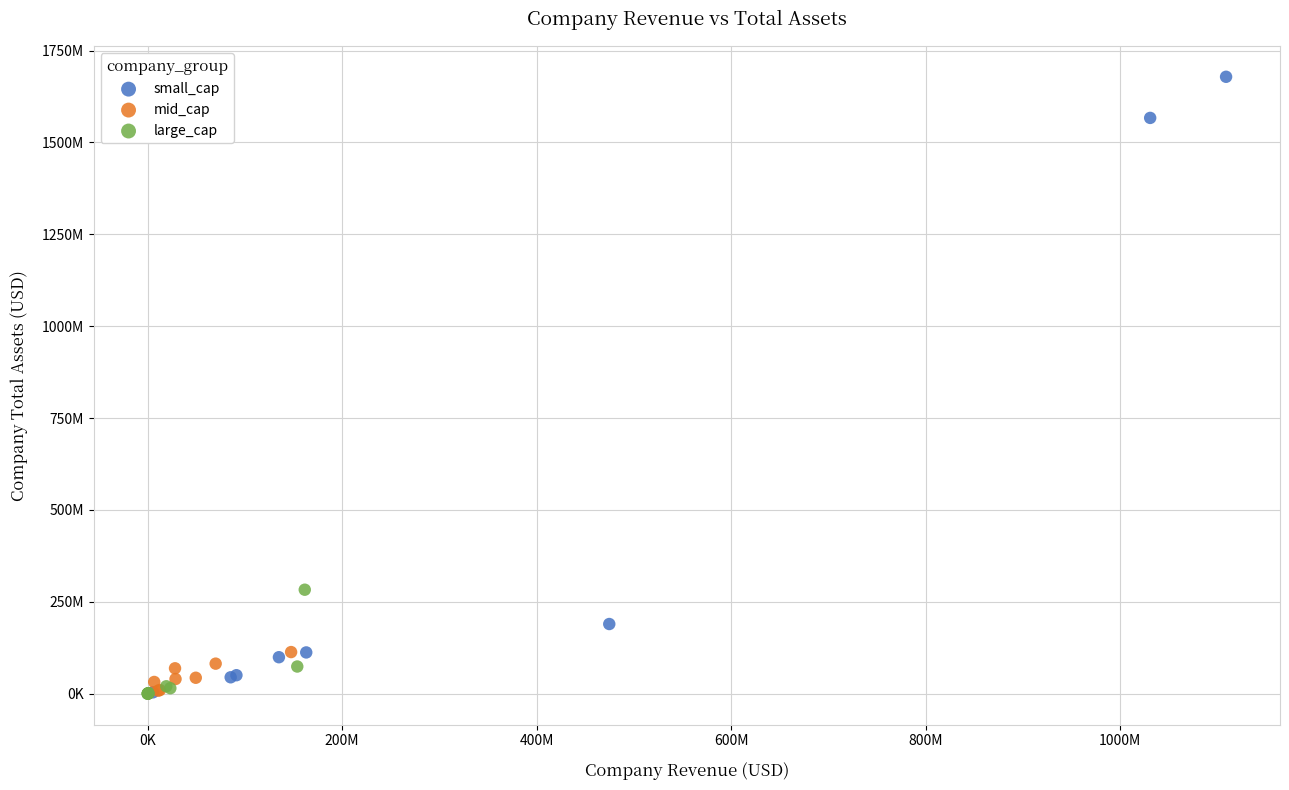

What are all the series names shown in the legend?

small_cap, mid_cap, large_cap